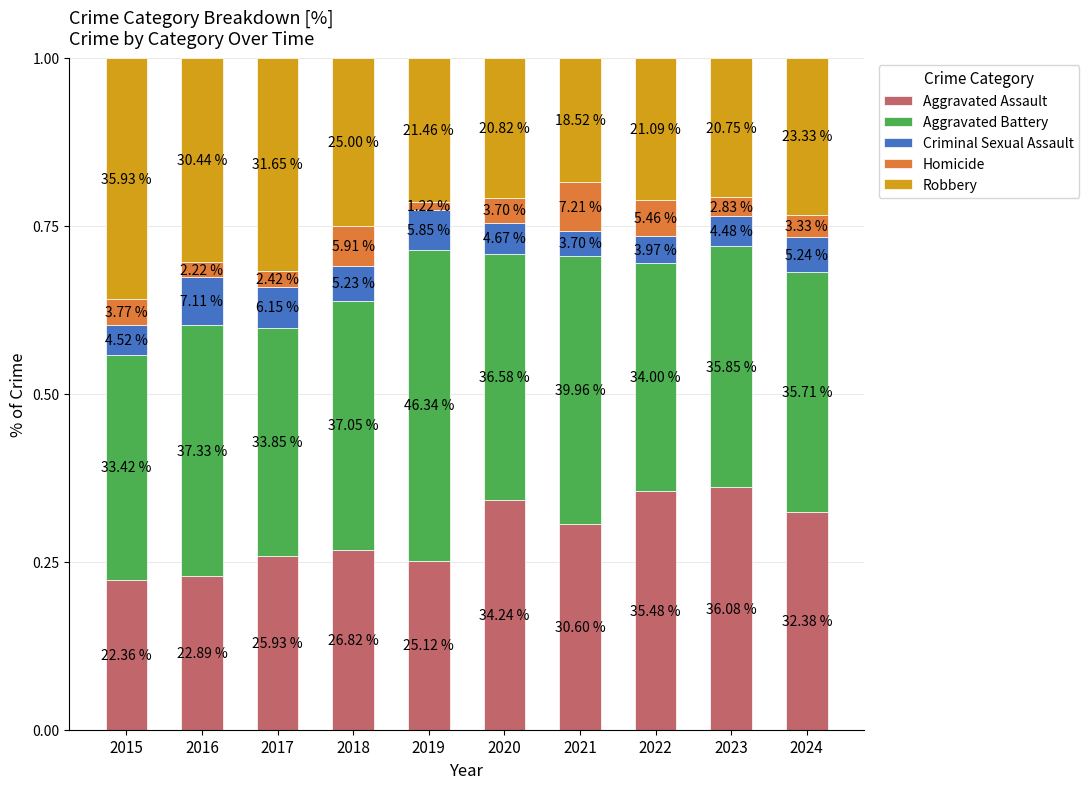

True or false: Criminal Sexual Assault has a value of 0.1 at 2023.

False